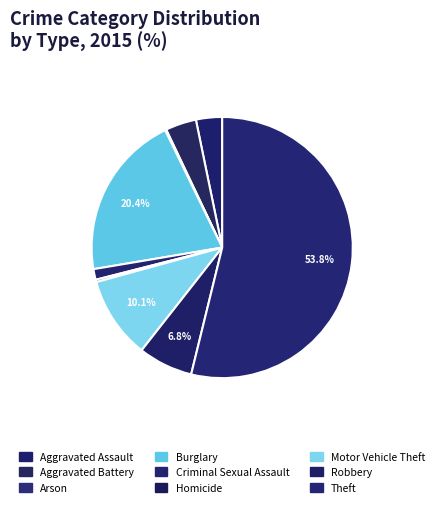

To the nearest percent, what is the combined percentage of Burglary and Homicide?

21%